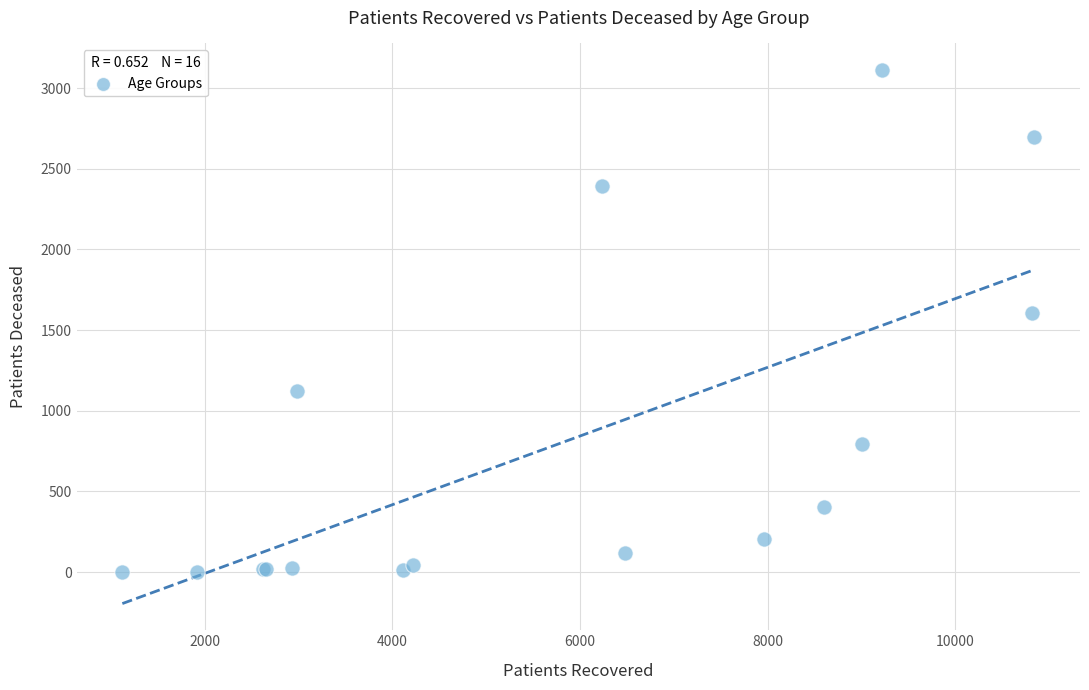

What Y value in the scatter plot is closest to 1557?

1606